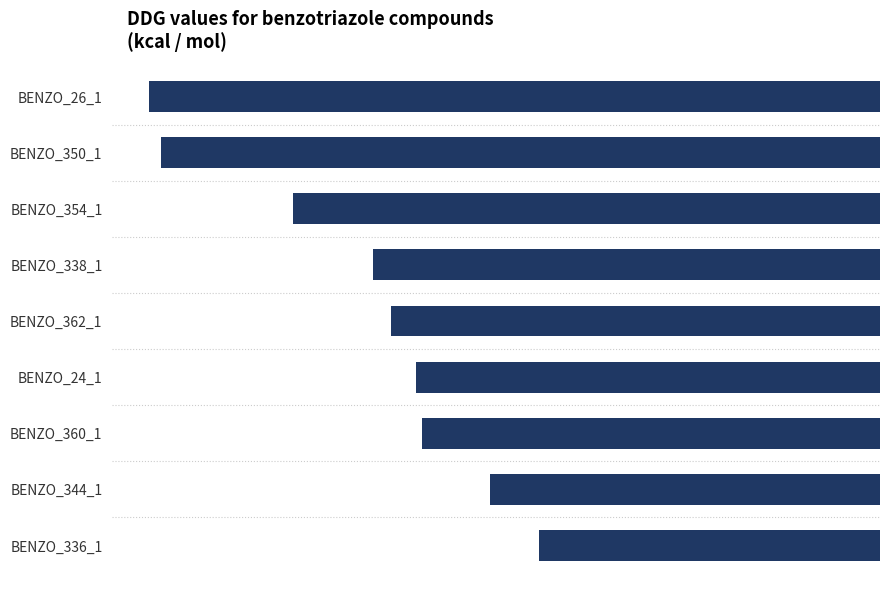

Between BENZO_336_1 and BENZO_354_1, which is larger?

BENZO_336_1